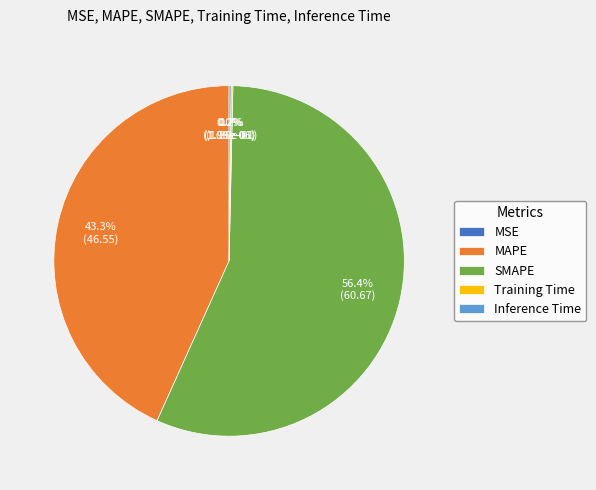

To the nearest percent, what is the difference between the largest and smallest slice percentages?

56%